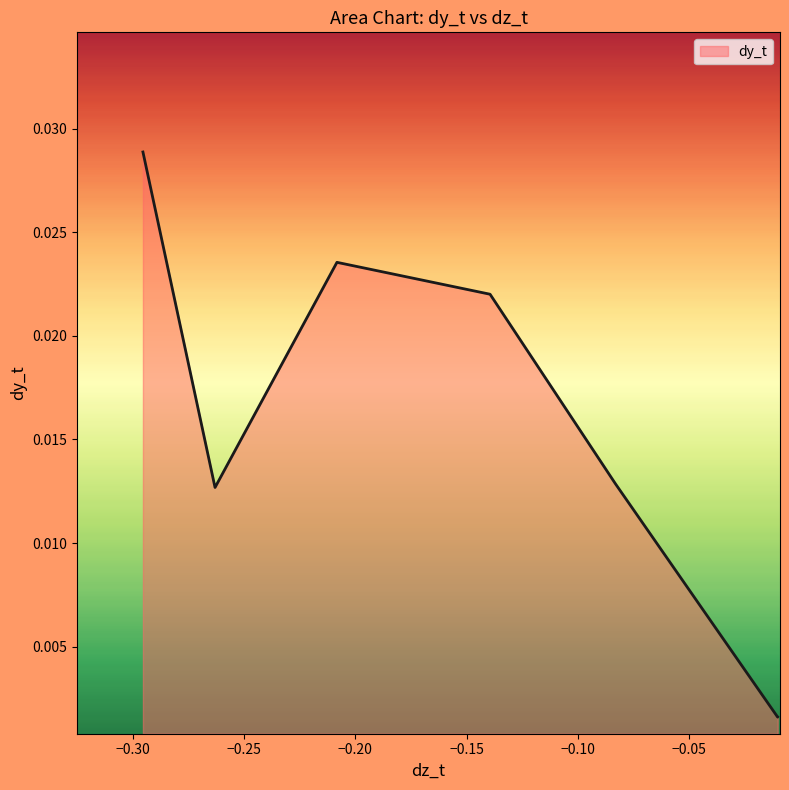

What is the sum of all values?

0.1